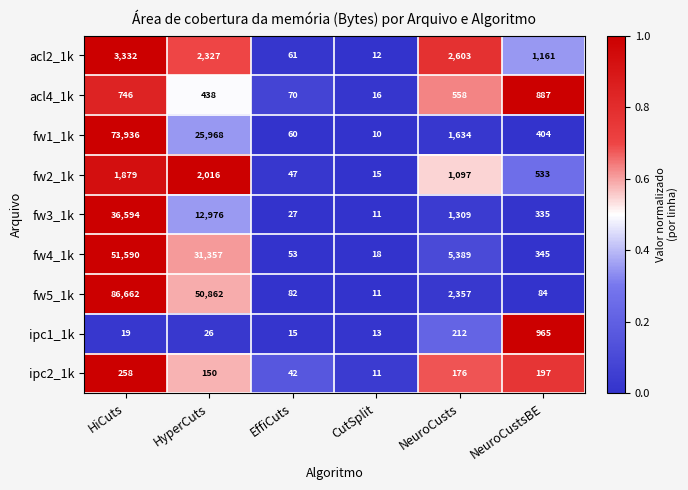

What is the maximum value shown in the chart?

86662